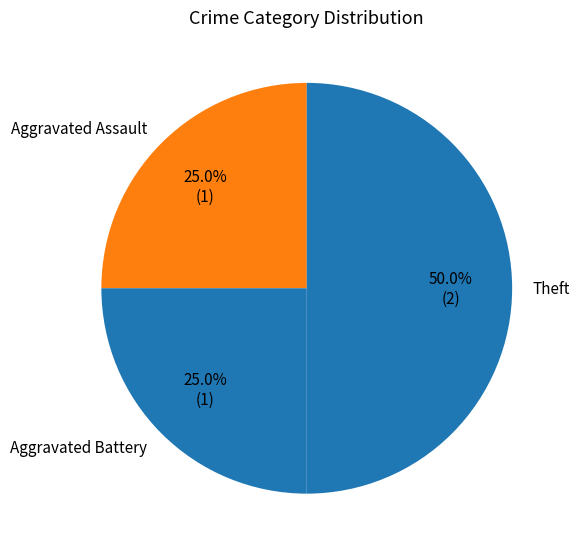

The Aggravated Battery slice represents 39% of the pie. True or false?

False